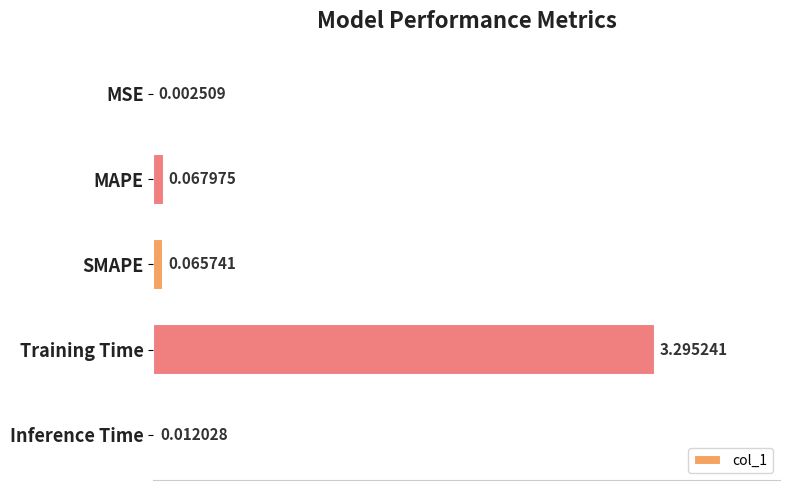

At which label is the value closest to 1?

MAPE